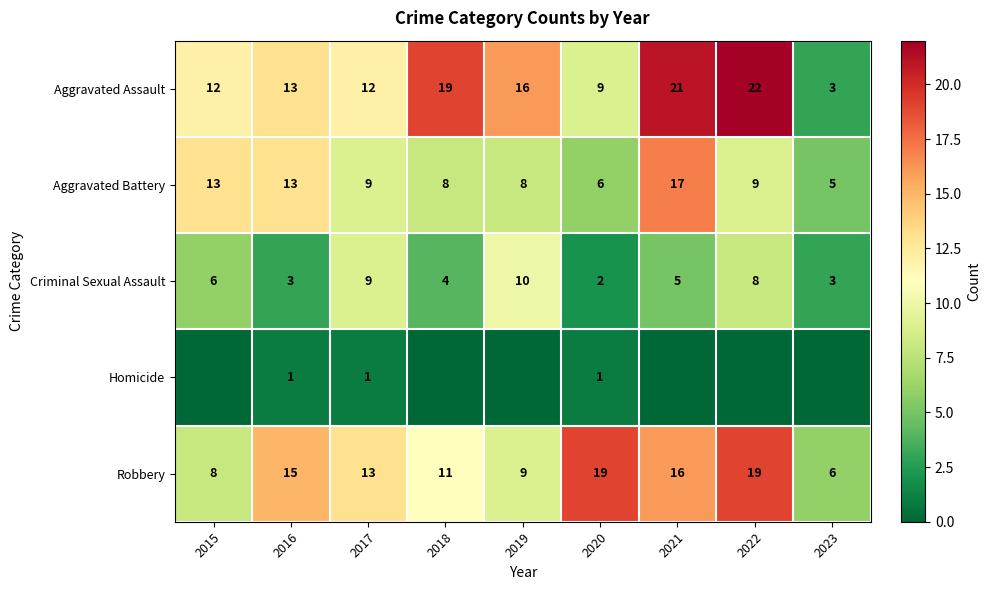

What value does the Aggravated Assault series have at 2022, to the nearest 10?

20